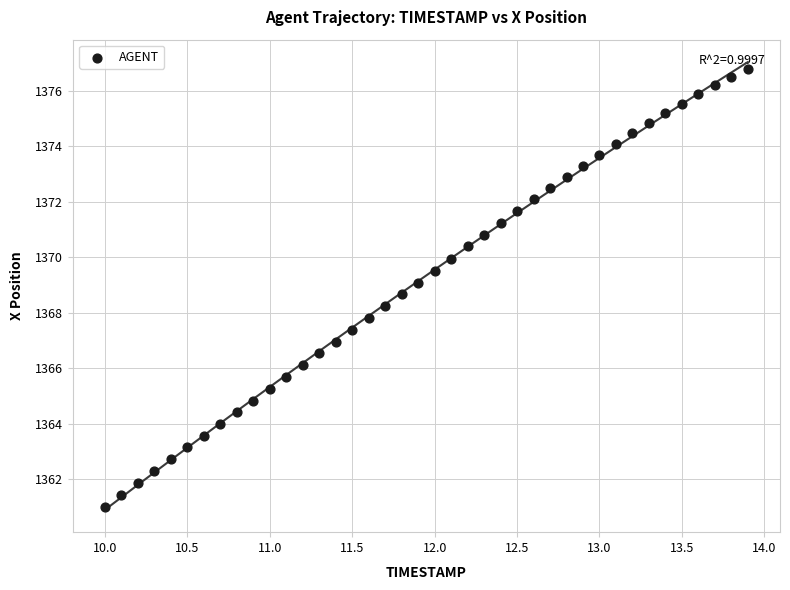

What is the range of X values (max minus min)?

3.9